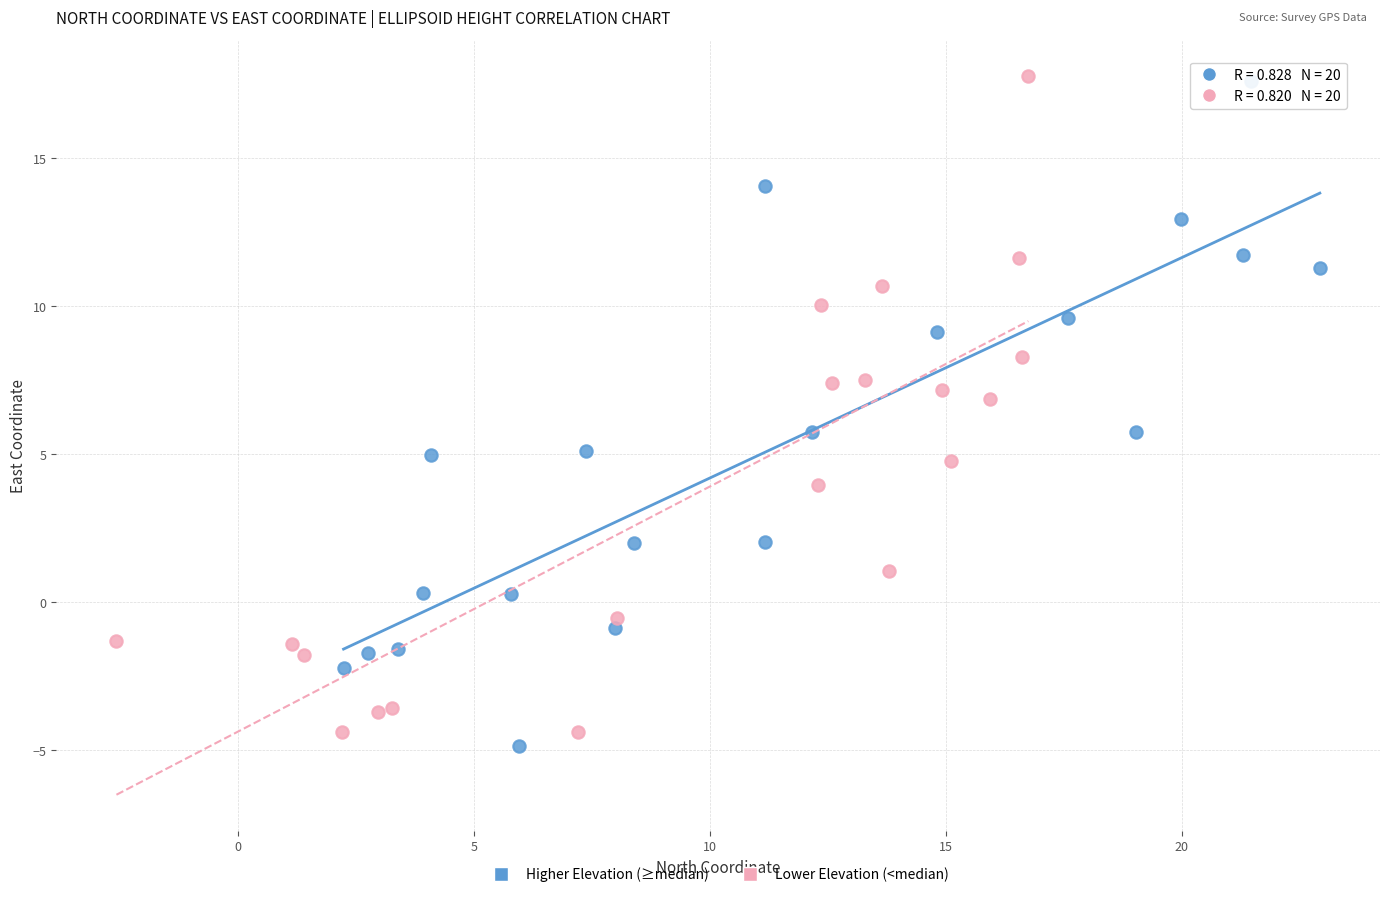

What are all the series names shown in the legend?

Higher Elevation (≥median), Lower Elevation (<median)